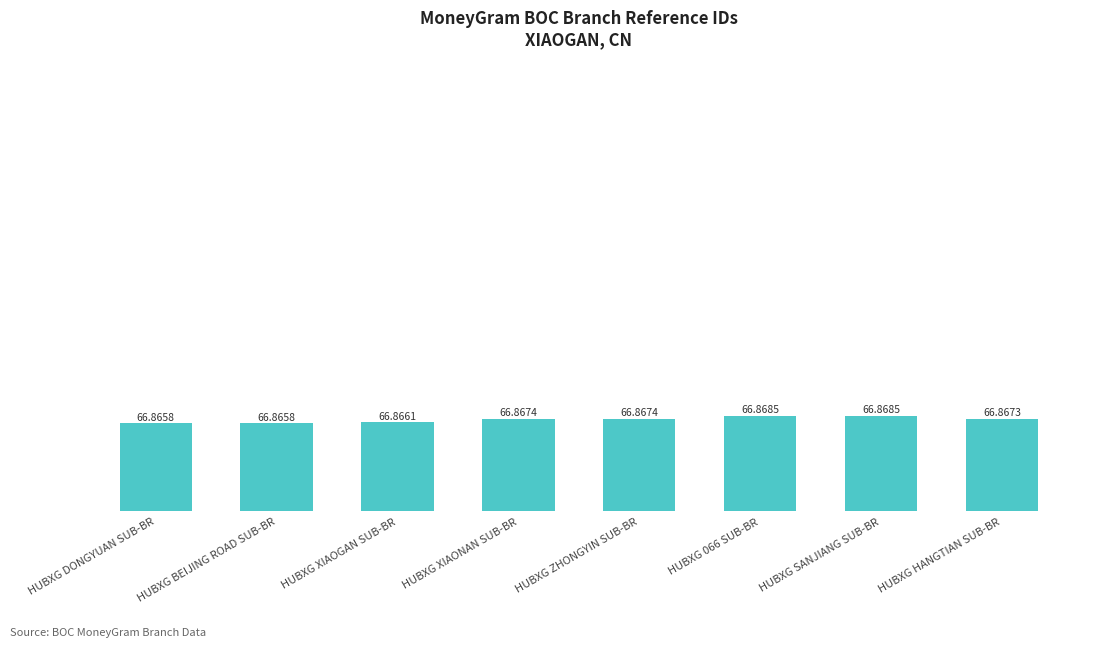

What is the sum of all values?

534.9